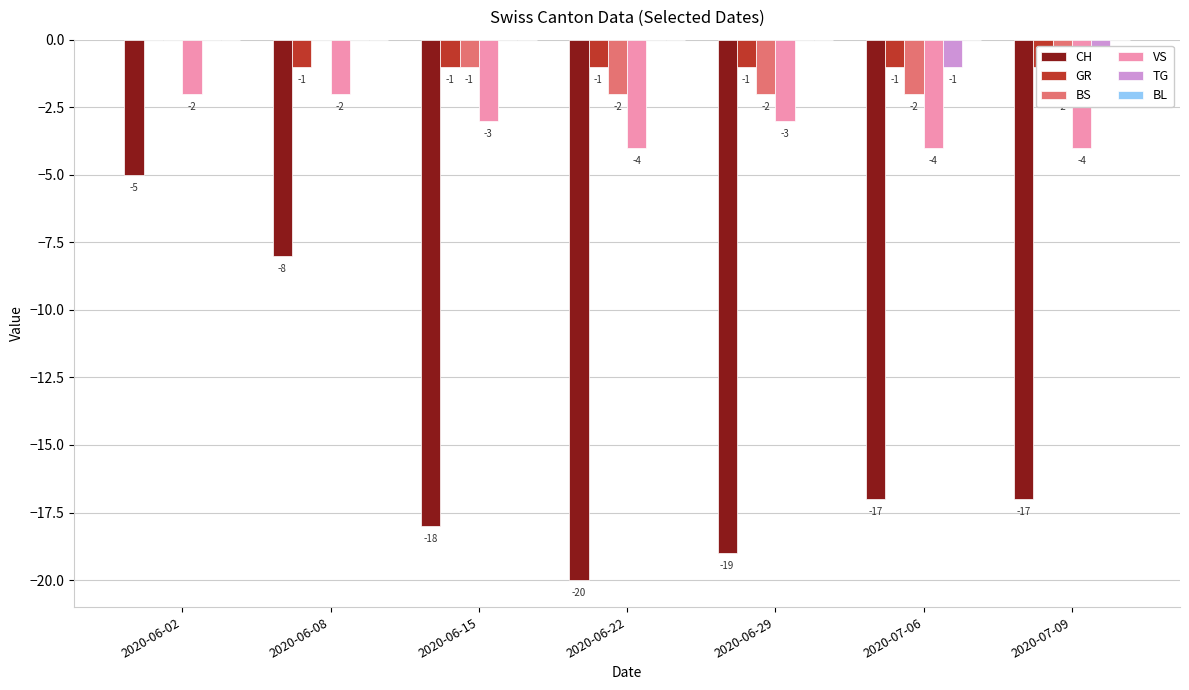

How many categories are shown in the chart?

7